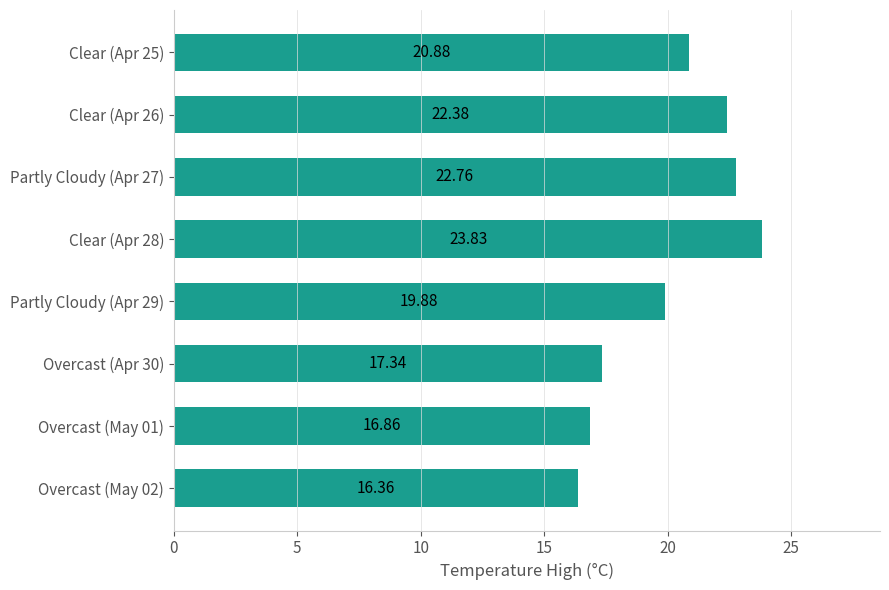

What is the sum of all values?

160.3